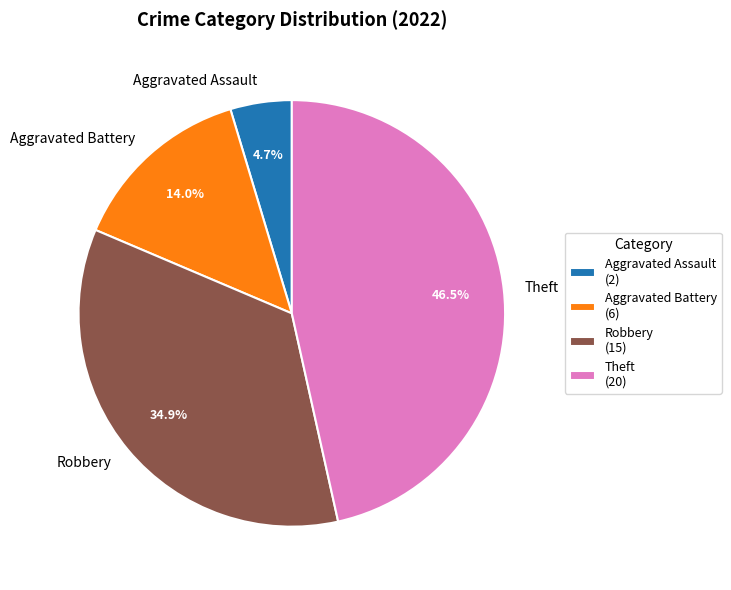

Which has a higher value, Aggravated Battery or Aggravated Assault?

Aggravated Battery